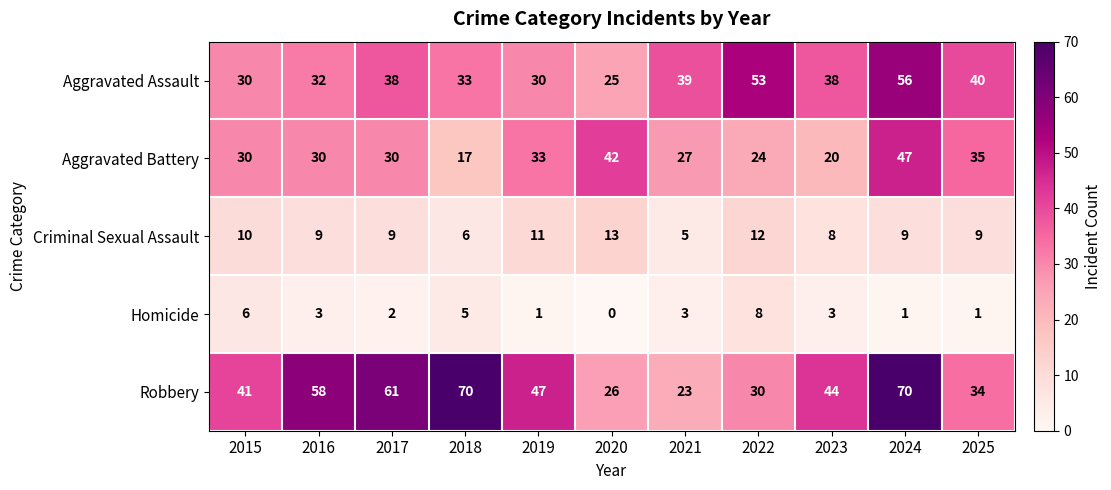

What is the average value of the Robbery series?

46